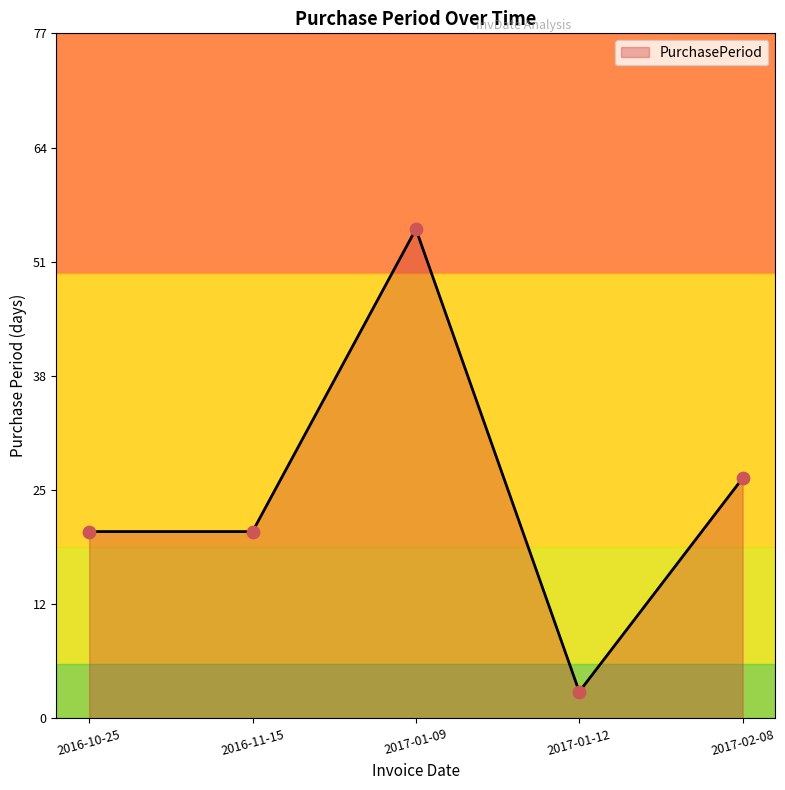

What is the change in value from 2016-10-25 to 2017-01-09?

+34